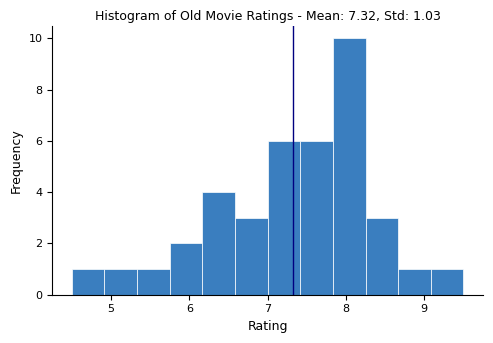

Over which range of the x-axis is the bar tallest?

7.8 to 8.3